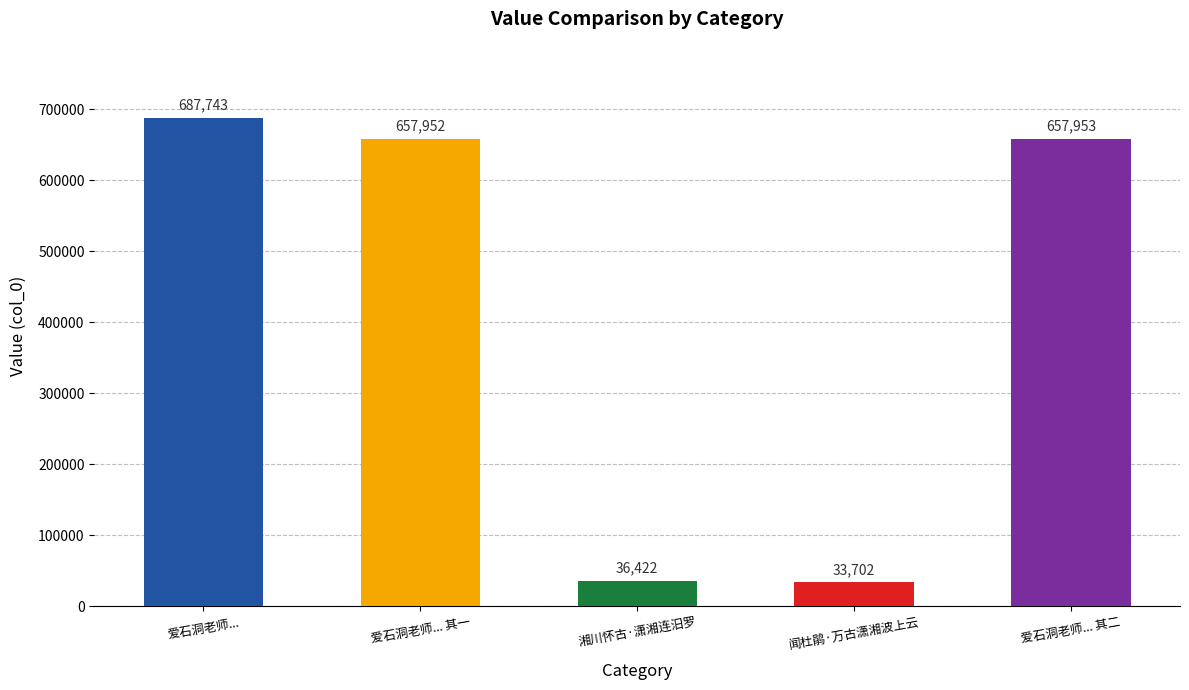

The value at 爱石洞老师... 其一 is 1181357. True or false?

False